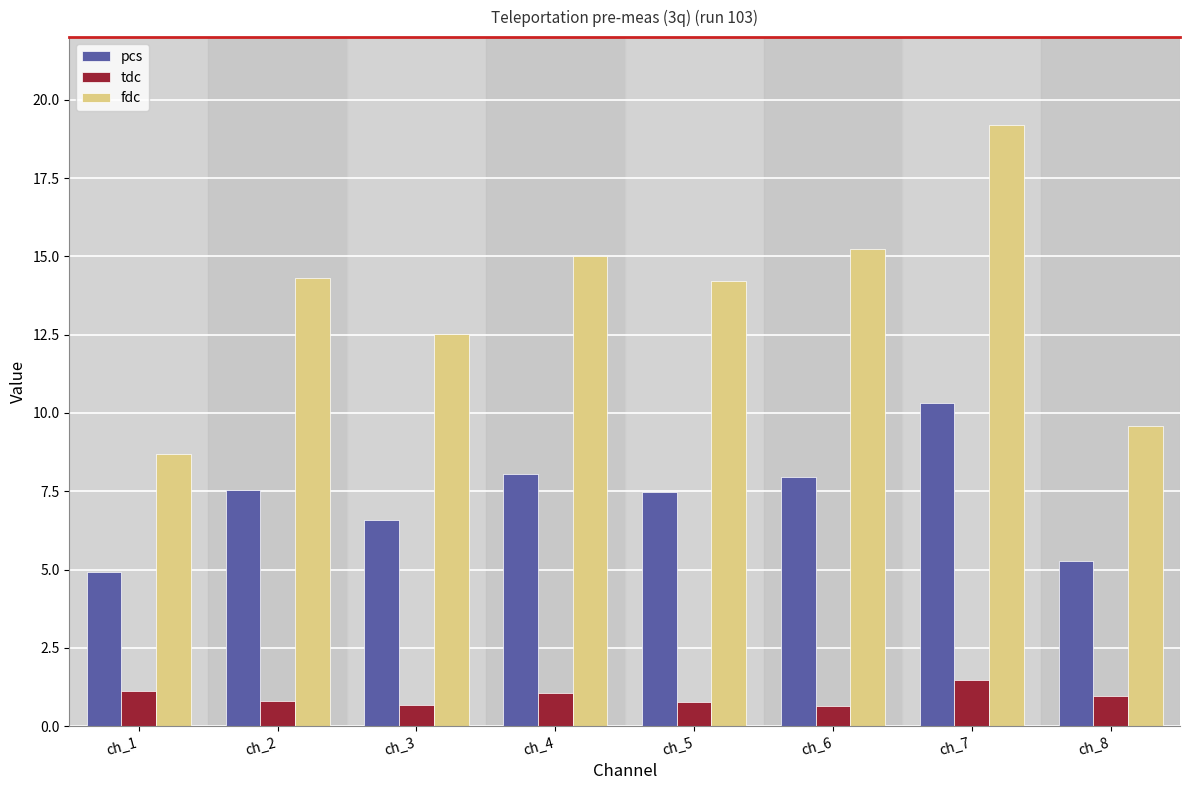

What is the minimum value for fdc?

8.7